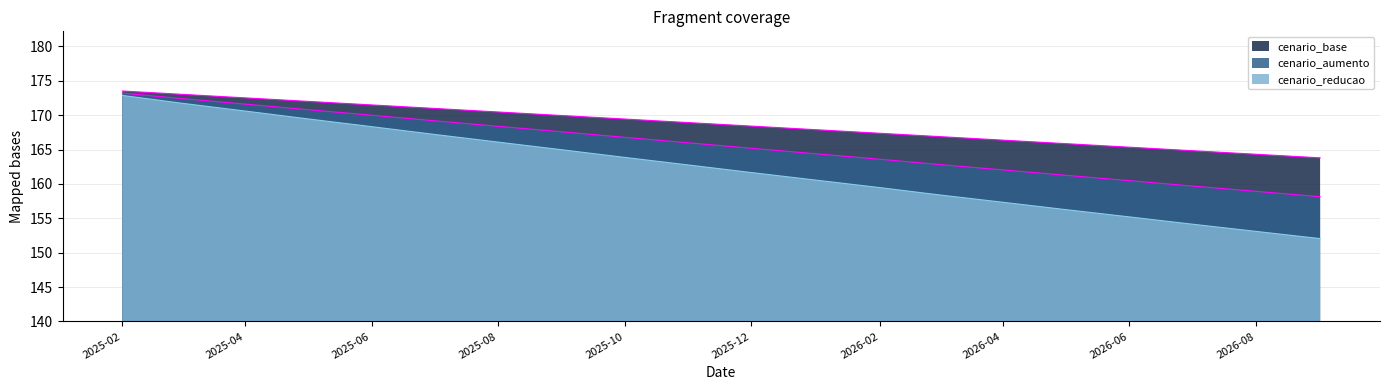

How many lines are shown in the chart?

3